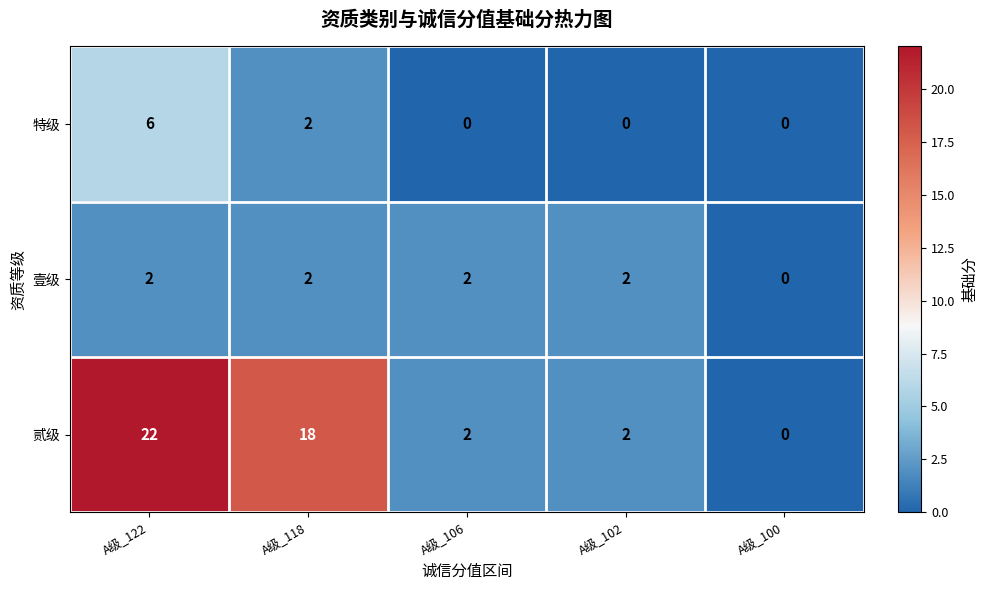

Between A级_118 and A级_100, which series saw the biggest shift?

贰级